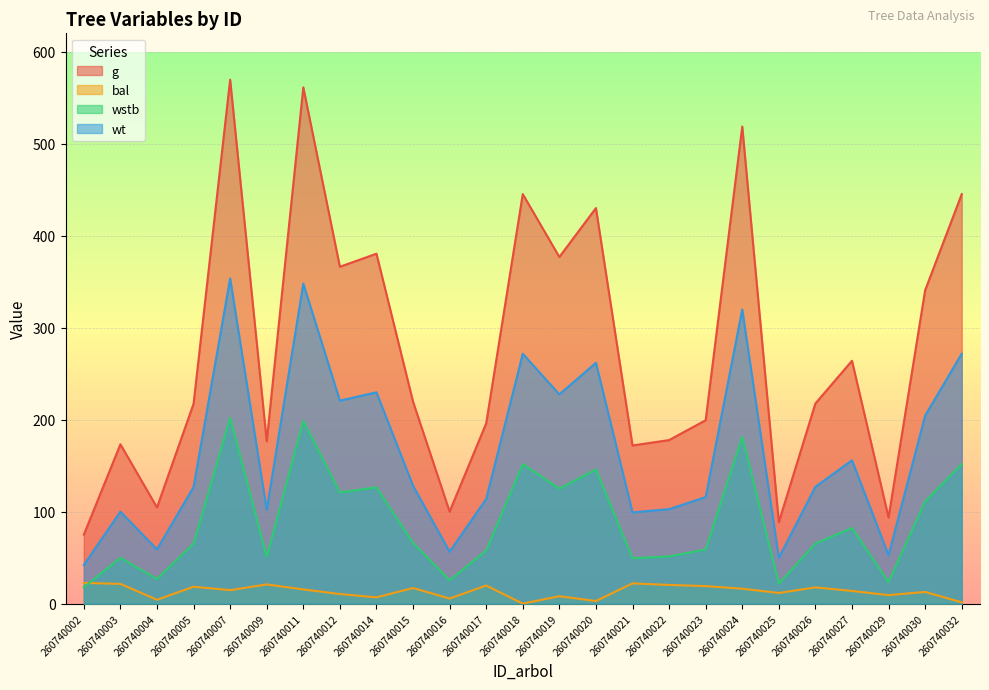

Where does the wt series first go above 126?

260740005